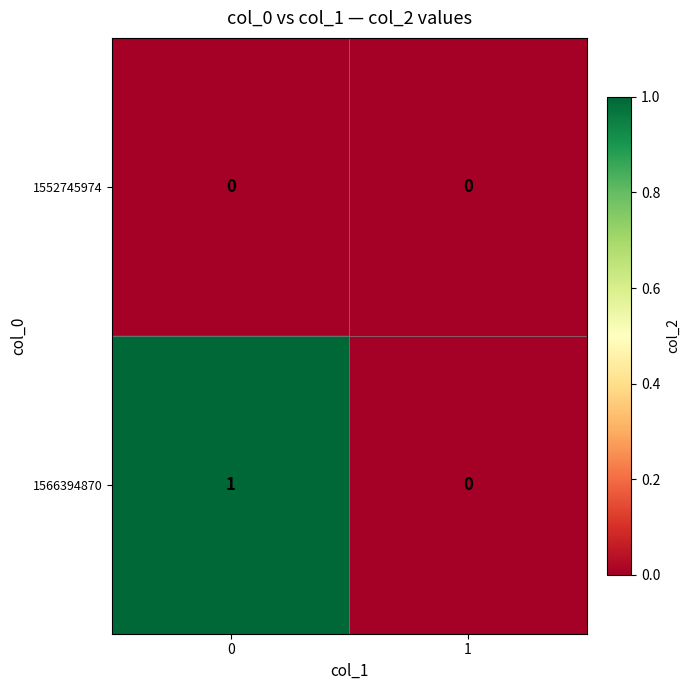

Reading left to right, list all the values displayed in this chart.

1552745974: 0	0
1566394870: 1	0